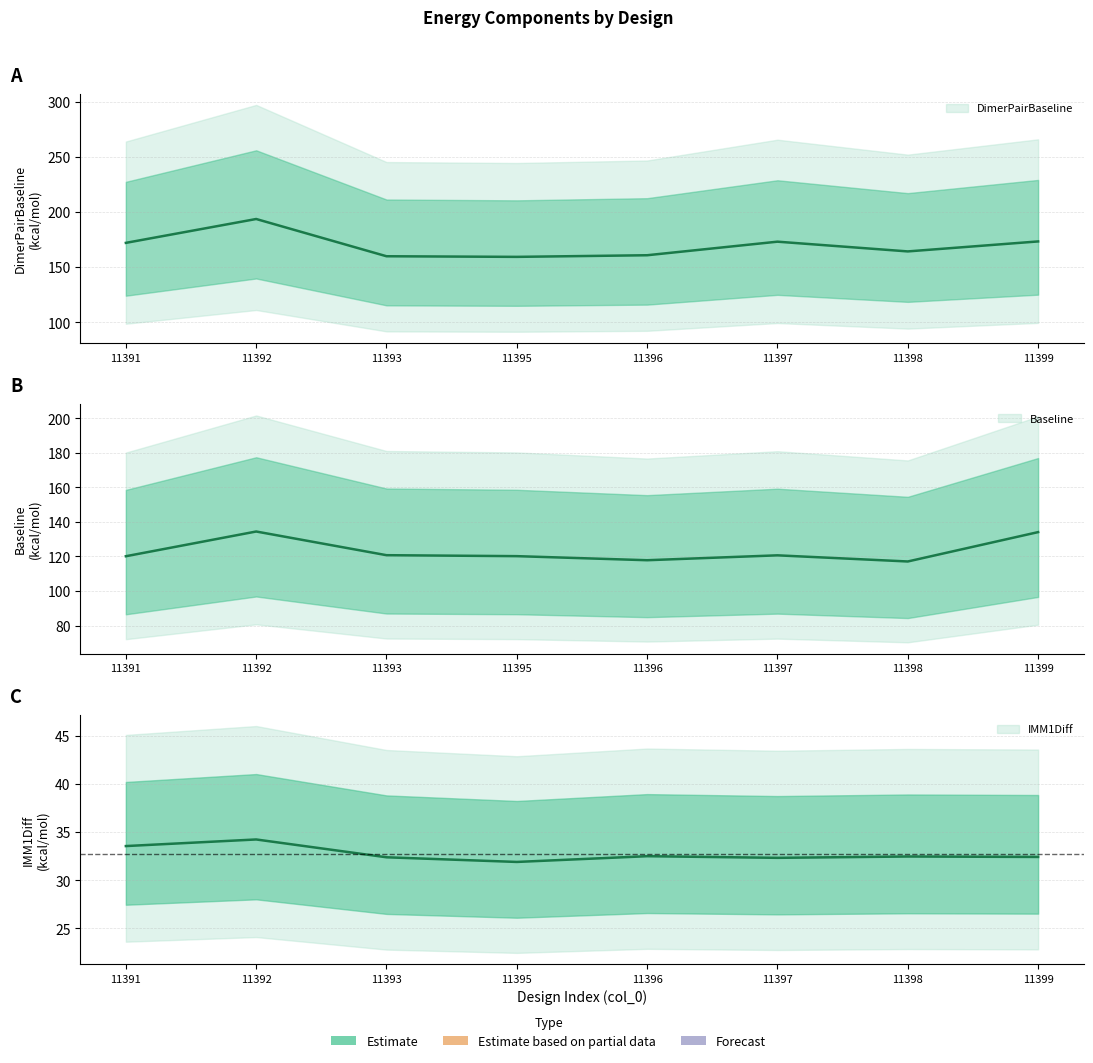

What is the value of the Baseline point at the 6th from the left?

120.7